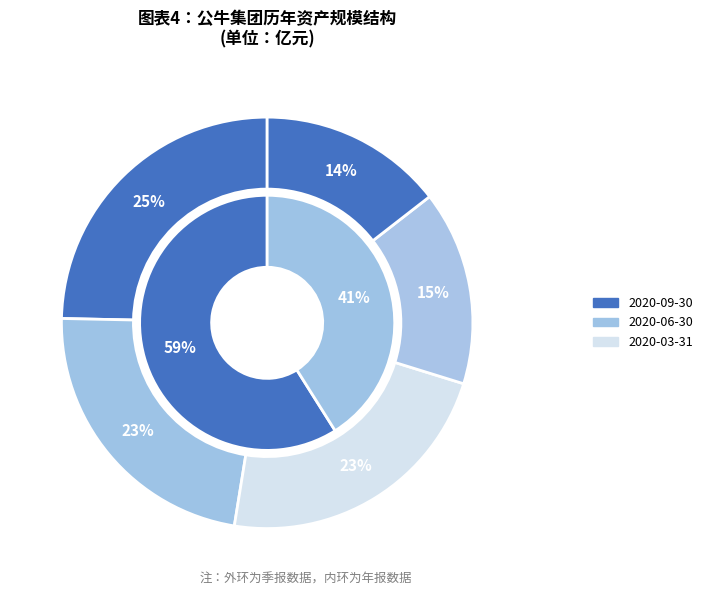

How many segments does this pie chart have?

7